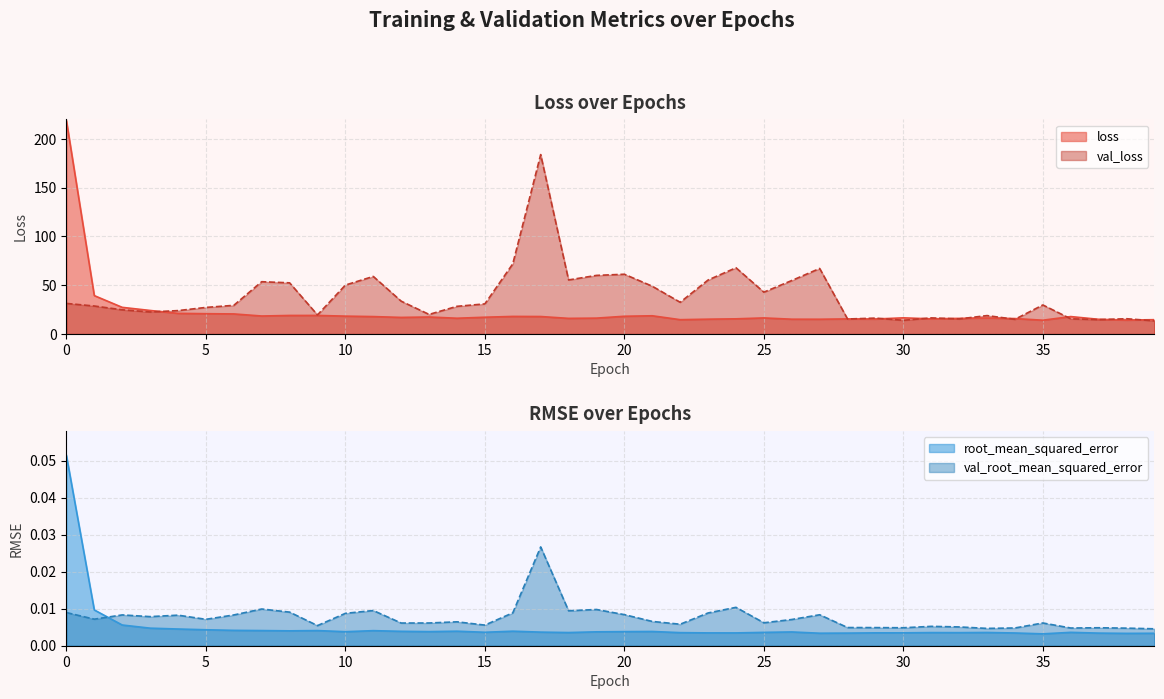

Between which two adjacent categories do val_root_mean_squared_error and root_mean_squared_error first intersect?

1 and 2